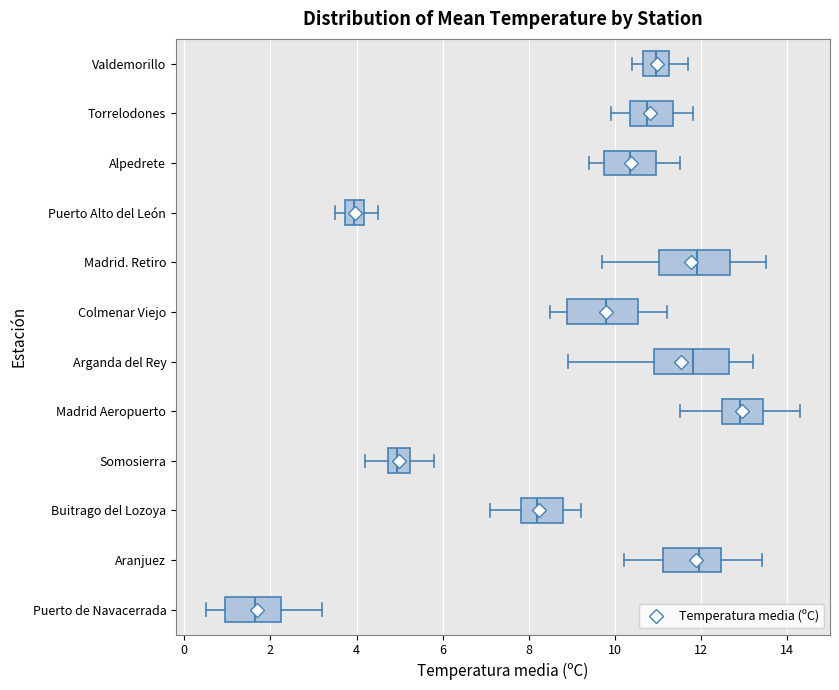

Reading bottom to top, read every box against the x-axis: the position of its median line, the range the box covers, and the ends of its whiskers. The values are not printed on the chart, so give them approximately, as read against the axis.

Puerto de Navacerrada: median 1.6, box 1.0 to 2.2, whiskers 0.6 to 3.2
Aranjuez: median 12.0, box 11.2 to 12.4, whiskers 10.2 to 13.4
Buitrago del Lozoya: median 8.2, box 7.8 to 8.8, whiskers 7.2 to 9.2
Somosierra: median 5.0, box 4.8 to 5.2, whiskers 4.2 to 5.8
Madrid Aeropuerto: median 13.0, box 12.4 to 13.4, whiskers 11.6 to 14.4
Arganda del Rey: median 11.8, box 11.0 to 12.6, whiskers 9.0 to 13.2
Colmenar Viejo: median 9.8, box 8.8 to 10.6, whiskers 8.6 to 11.2
Madrid. Retiro: median 12.0, box 11.0 to 12.6, whiskers 9.8 to 13.6
Puerto Alto del León: median 4.0, box 3.8 to 4.2, whiskers 3.6 to 4.6
Alpedrete: median 10.4, box 9.8 to 11.0, whiskers 9.4 to 11.6
Torrelodones: median 10.8, box 10.4 to 11.4, whiskers 10.0 to 11.8
Valdemorillo: median 11.0, box 10.6 to 11.2, whiskers 10.4 to 11.8